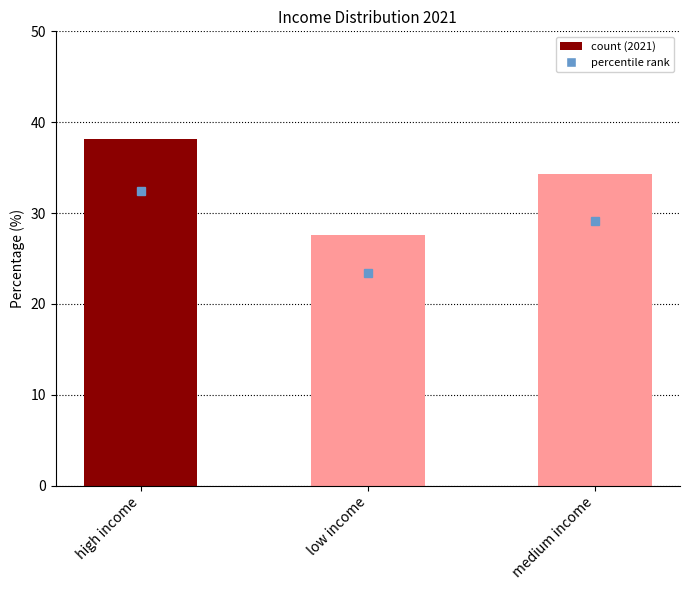

Between low income and high income, which is larger?

high income